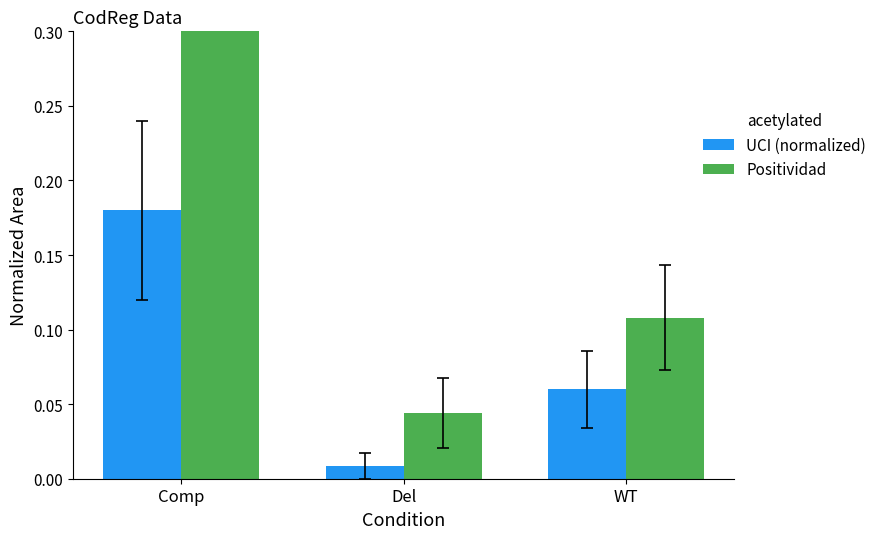

What is the spread (max minus min) of values at Comp?

0.2